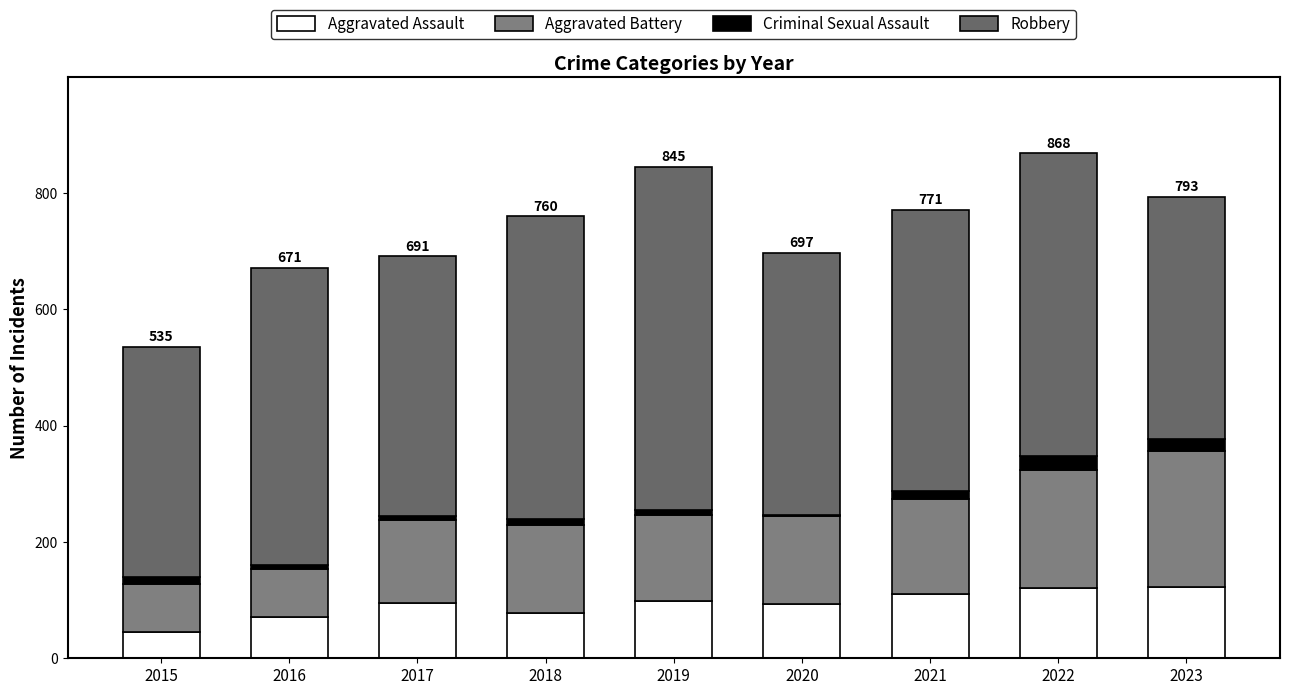

Are the bars grouped side by side (vs. stacked)?

No